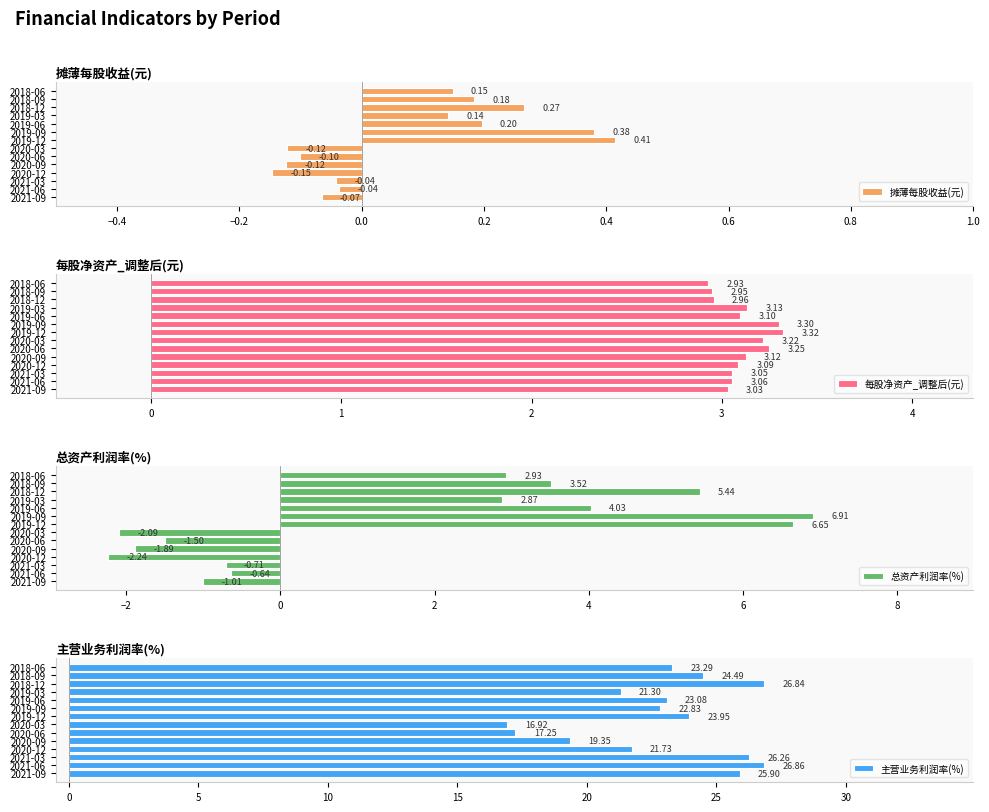

Which category has the lowest value in the 每股净资产_调整后(元) series?

2018-06